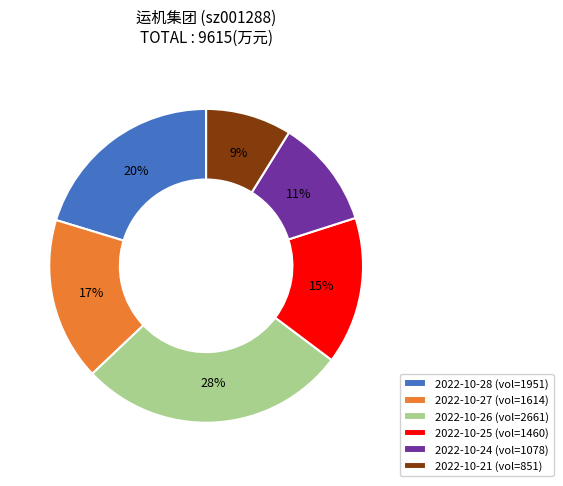

The 2022-10-26 (vol=2661) slice represents 39% of the pie. True or false?

False